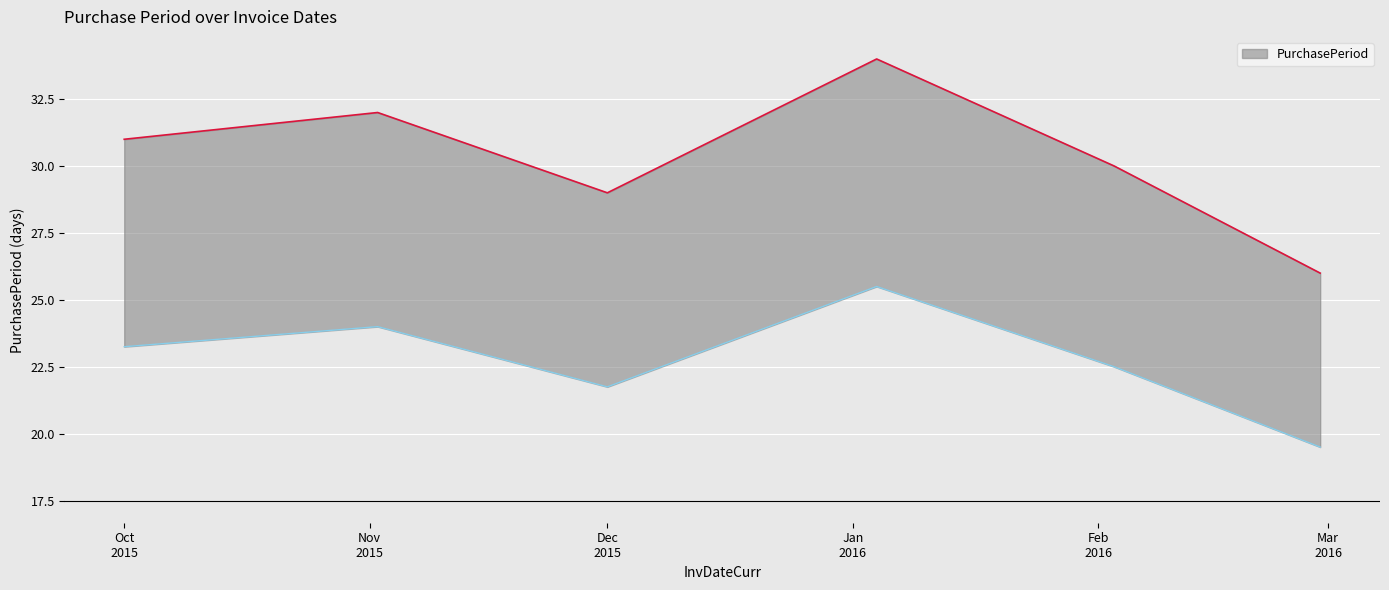

At which category does the data reach its first local valley?

Dec 2015